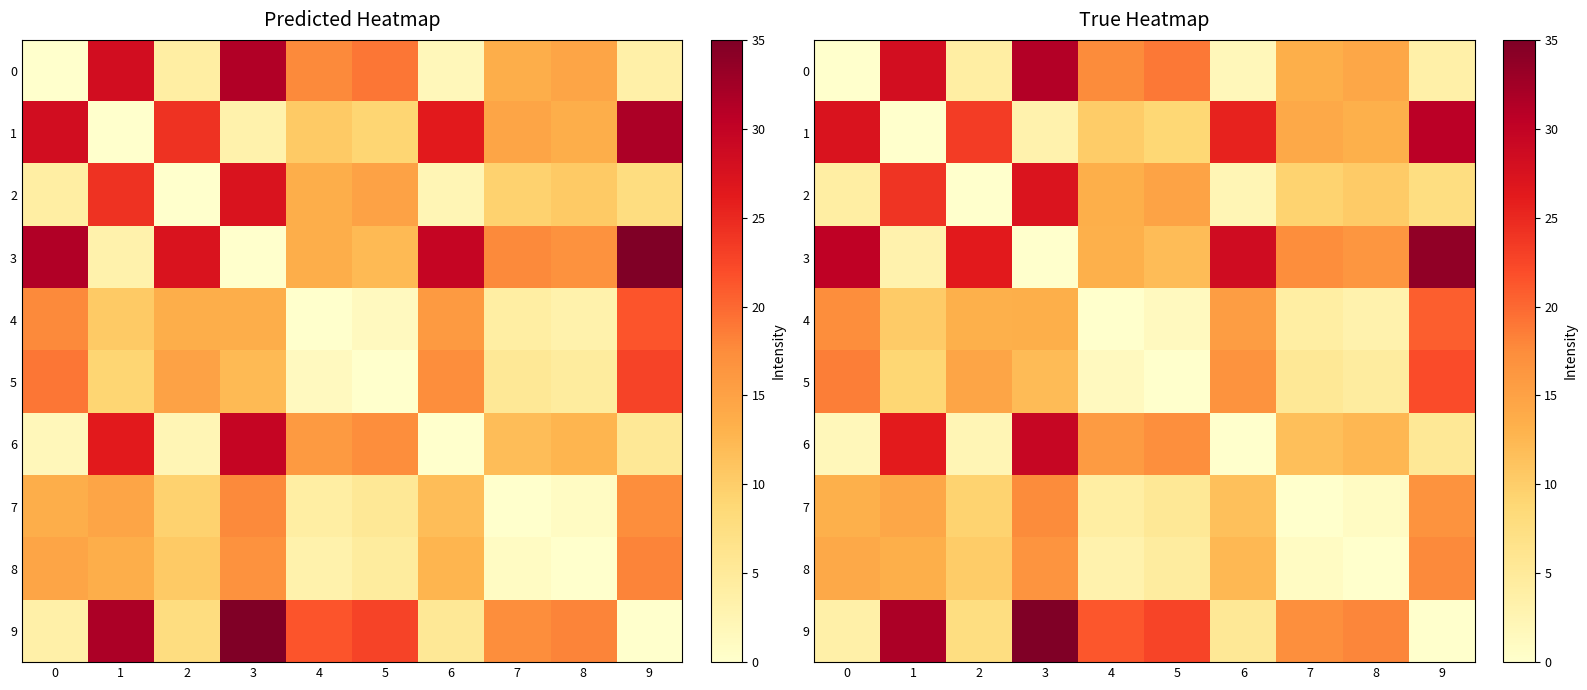

The value of 8 at 4 is 1.8. True or false?

False